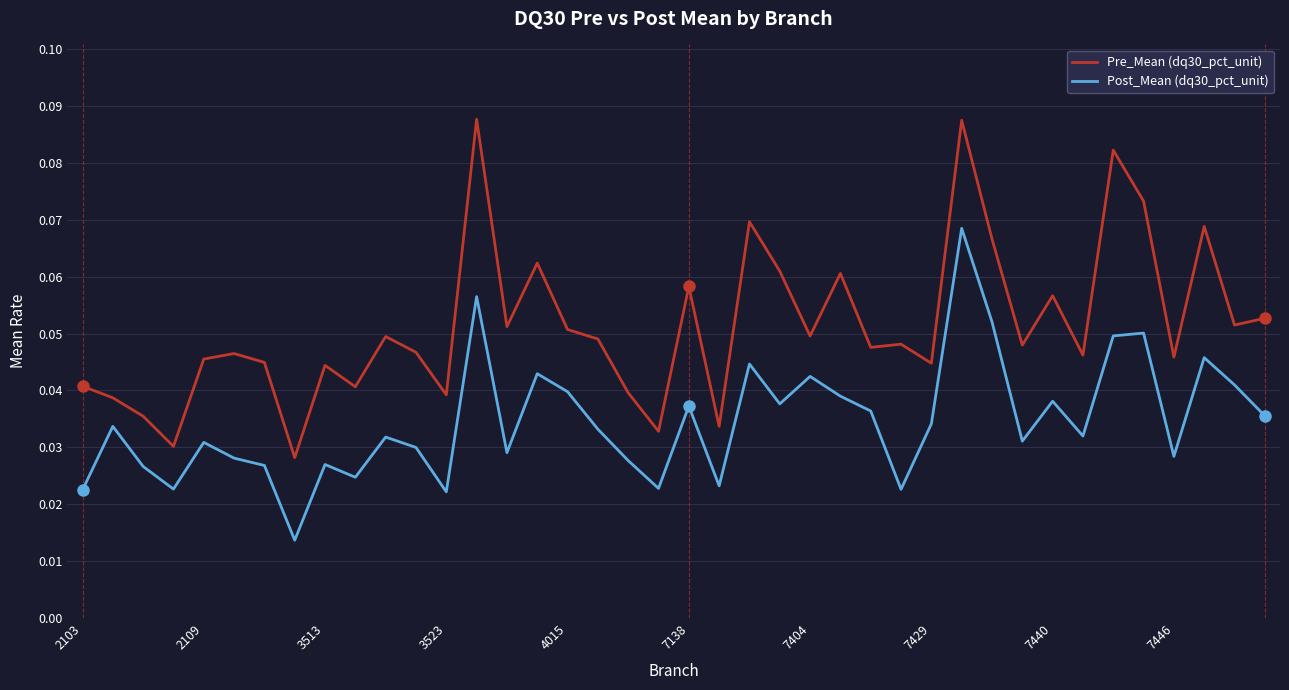

How many lines are shown in the chart?

2